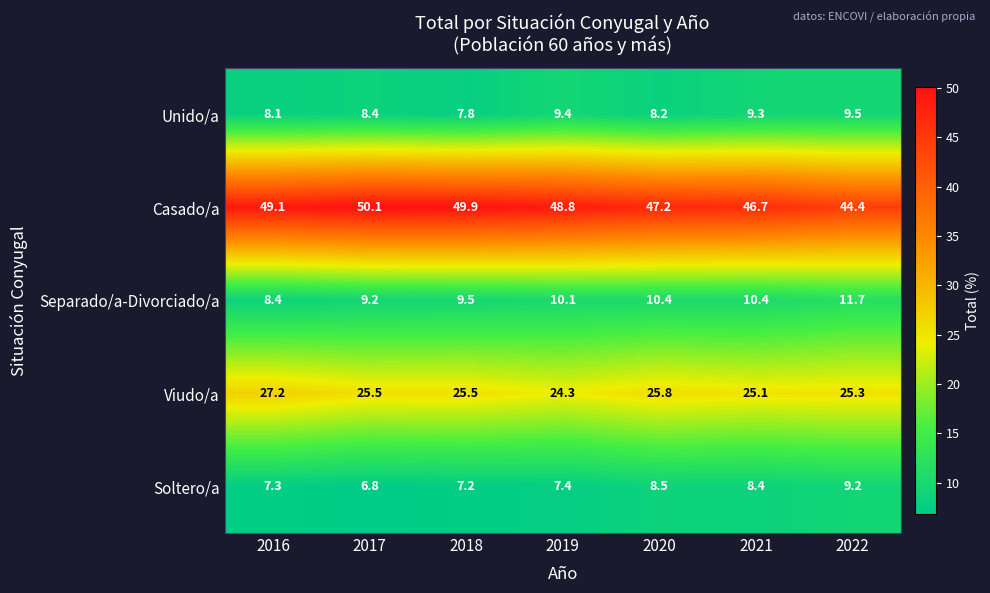

Which series has the widest spread of values?

Casado/a